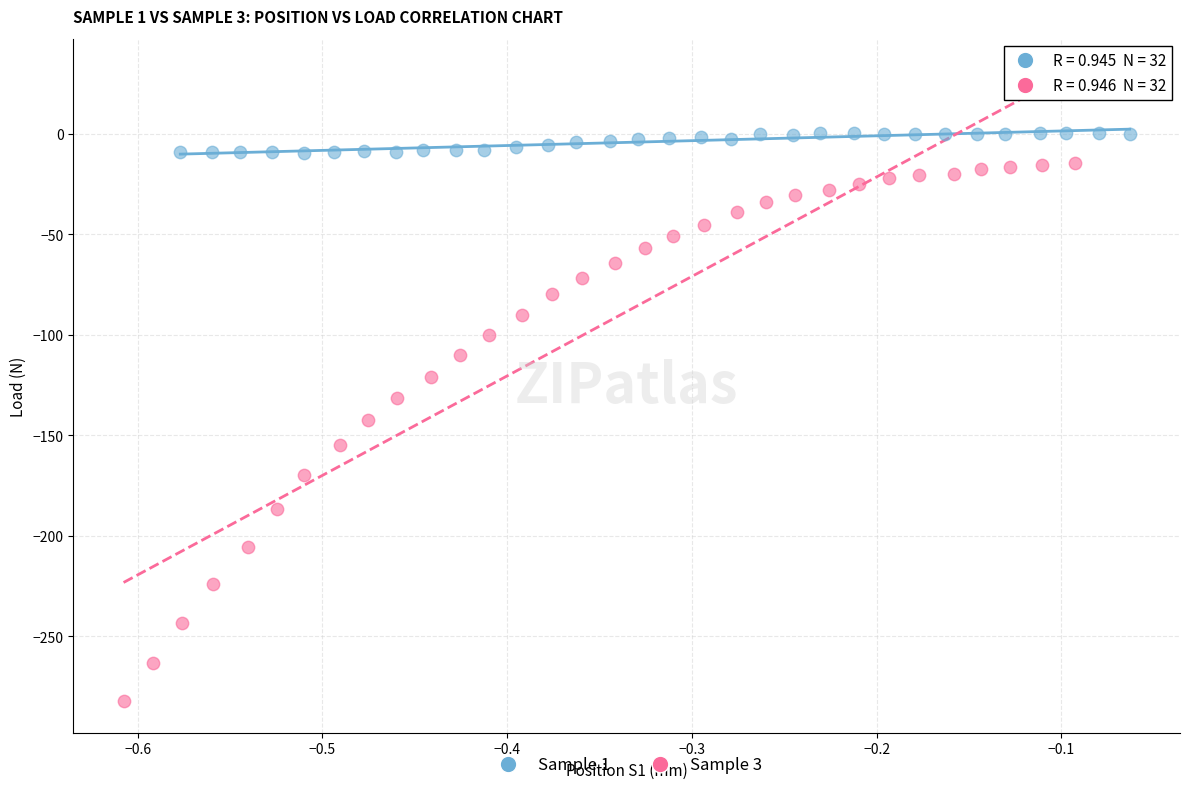

Which series contains the highest Y value?

Sample 1